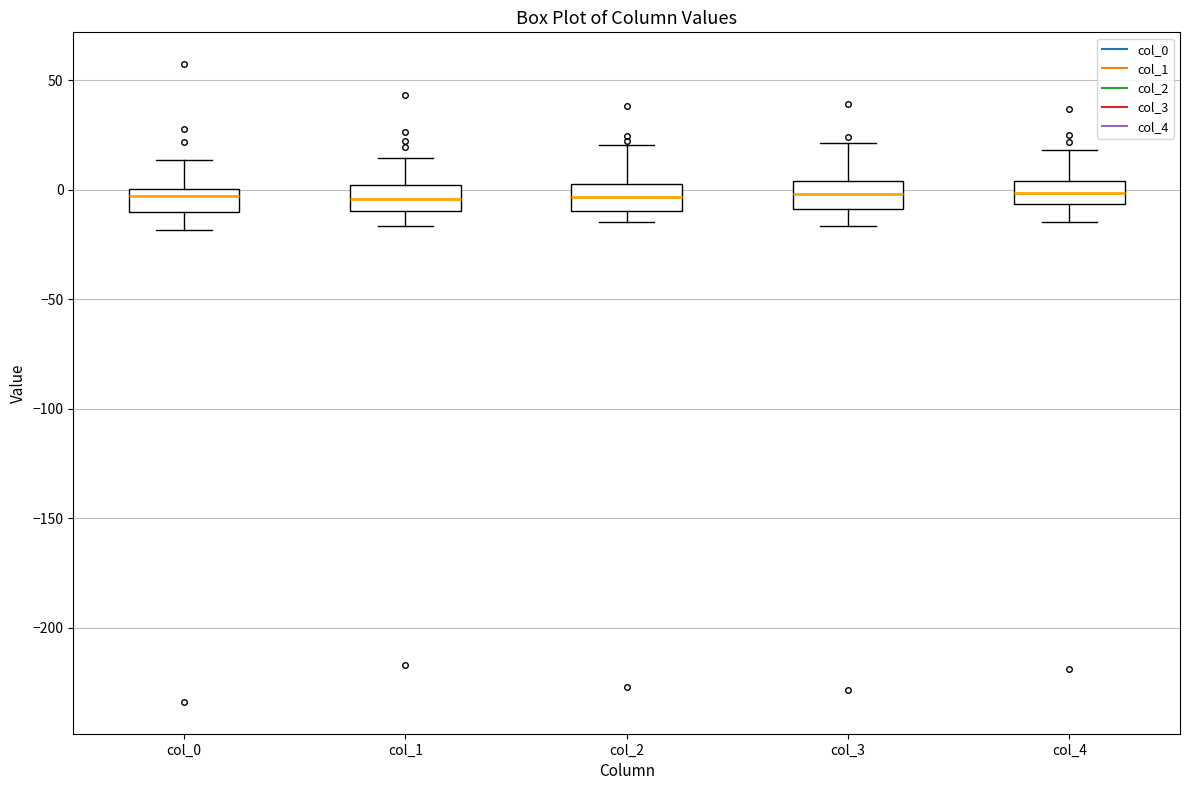

Reading left to right, transcribe this box plot: for each box, give where its median line is, the range the box spans, and where its two whiskers end, as read against the y-axis. The values are not printed on the chart, so give them approximately, as read against the axis.

col_0: median -5, box -10 to 0, whiskers -20 to 15
col_1: median -5, box -10 to 0, whiskers -15 to 15
col_2: median -5, box -10 to 0, whiskers -15 to 20
col_3: median 0, box -10 to 5, whiskers -15 to 20
col_4: median 0, box -5 to 5, whiskers -15 to 20